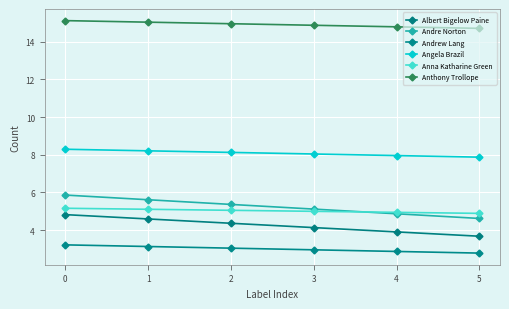

True or false: Albert Bigelow Paine and Andre Norton cross at least once.

False